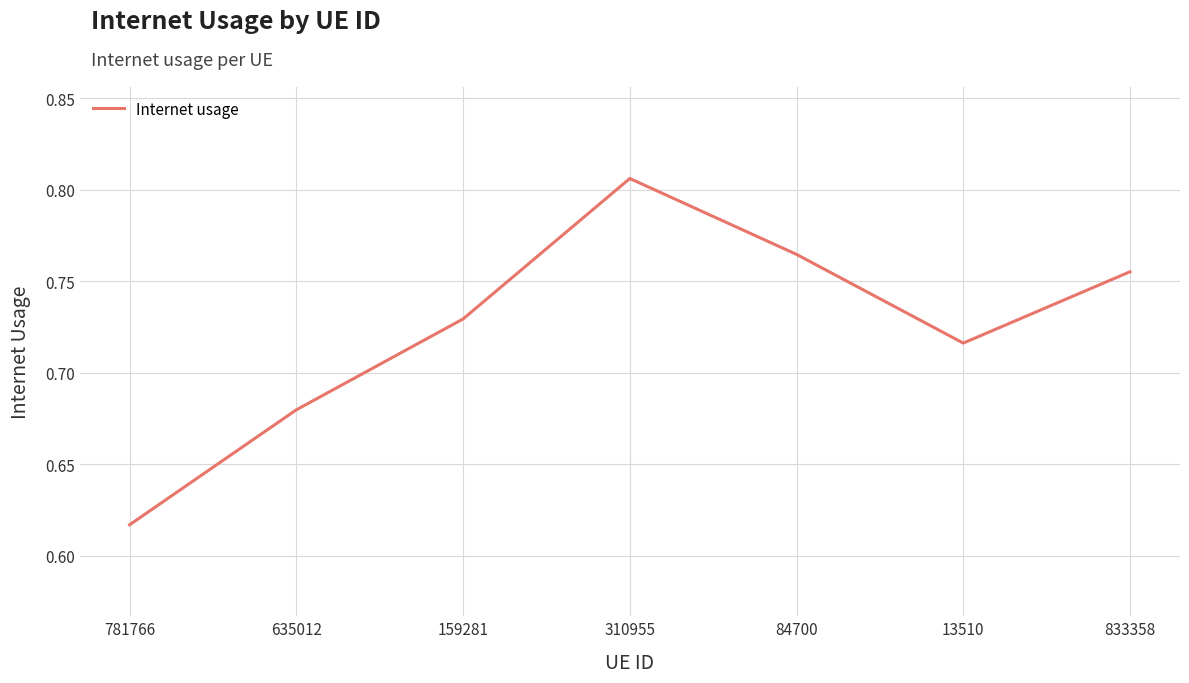

What position from the right is 13510?

2